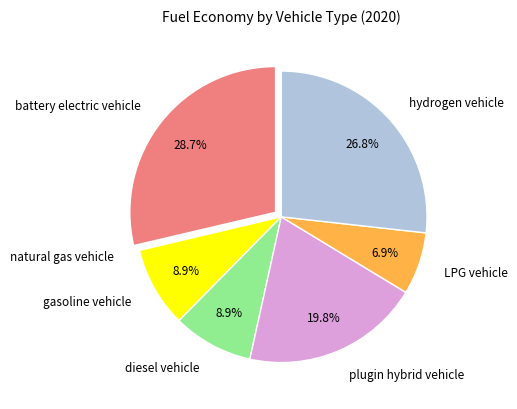

Which has a higher value, battery electric vehicle or hydrogen vehicle?

battery electric vehicle